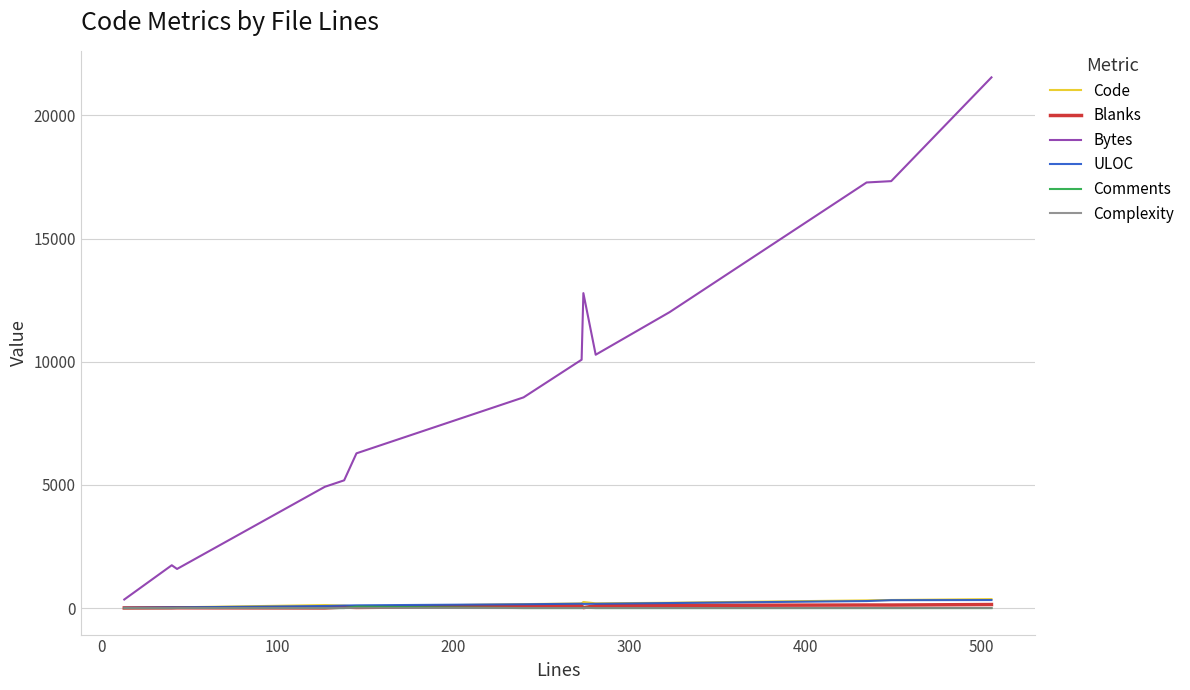

How many lines are shown in the chart?

6